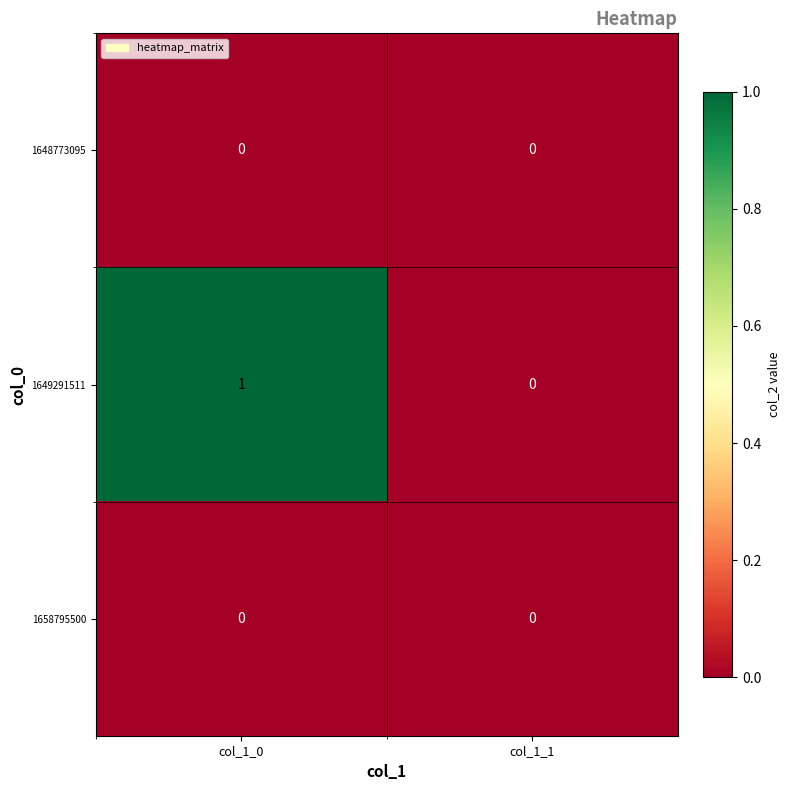

Which category has the highest value across all series?

col_1_0